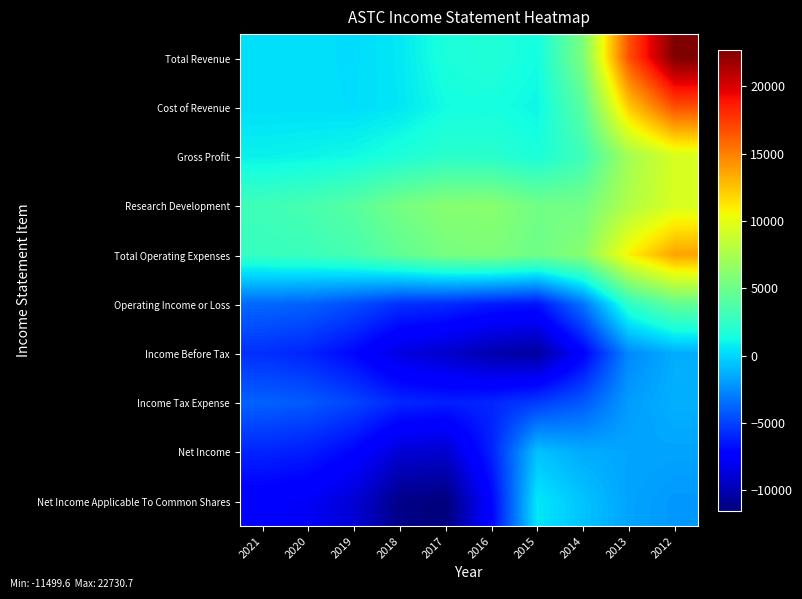

Between 2019 and 2015, which is larger?

2015